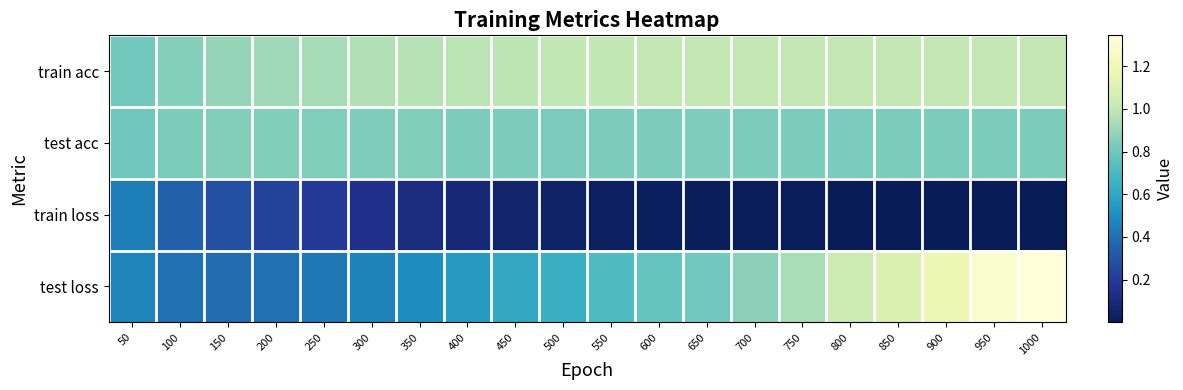

Reading right to left, extract all data points from this chart.

train acc: 1000=1.0	950=1.0	900=1.0	850=1.0	800=1.0	750=1.0	700=1.0	650=1.0	600=1.0	550=1.0	500=1.0	450=1.0	400=1.0	350=1.0	300=1.0	250=0.9	200=0.9	150=0.9	100=0.9	50=0.8
test acc: 1000=0.8	950=0.8	900=0.8	850=0.8	800=0.8	750=0.8	700=0.8	650=0.8	600=0.8	550=0.8	500=0.8	450=0.8	400=0.8	350=0.8	300=0.8	250=0.8	200=0.8	150=0.8	100=0.8	50=0.8
train loss: 1000=0.0	950=0.0	900=0.0	850=0.0	800=0.0	750=0.0	700=0.0	650=0.0	600=0.0	550=0.0	500=0.0	450=0.1	400=0.1	350=0.1	300=0.1	250=0.2	200=0.2	150=0.3	100=0.4	50=0.4
test loss: 1000=1.3	950=1.3	900=1.2	850=1.1	800=1.0	750=0.9	700=0.9	650=0.8	600=0.8	550=0.7	500=0.6	450=0.6	400=0.5	350=0.5	300=0.5	250=0.4	200=0.4	150=0.4	100=0.4	50=0.5